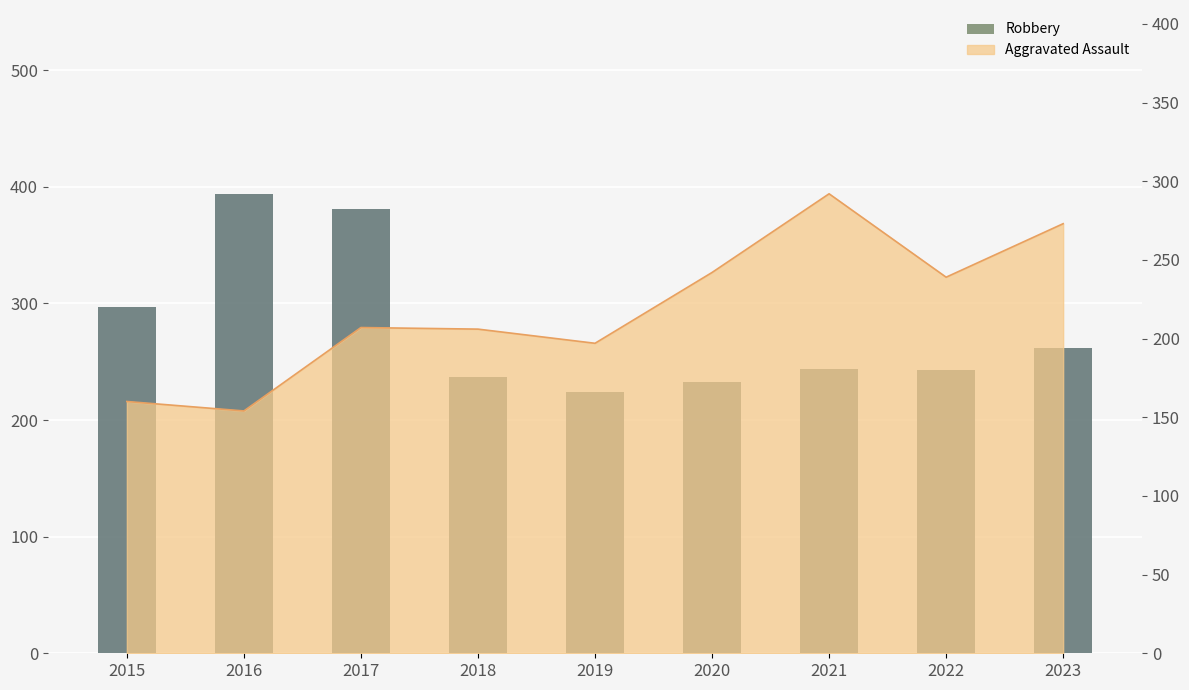

How many data points are above 244?

4